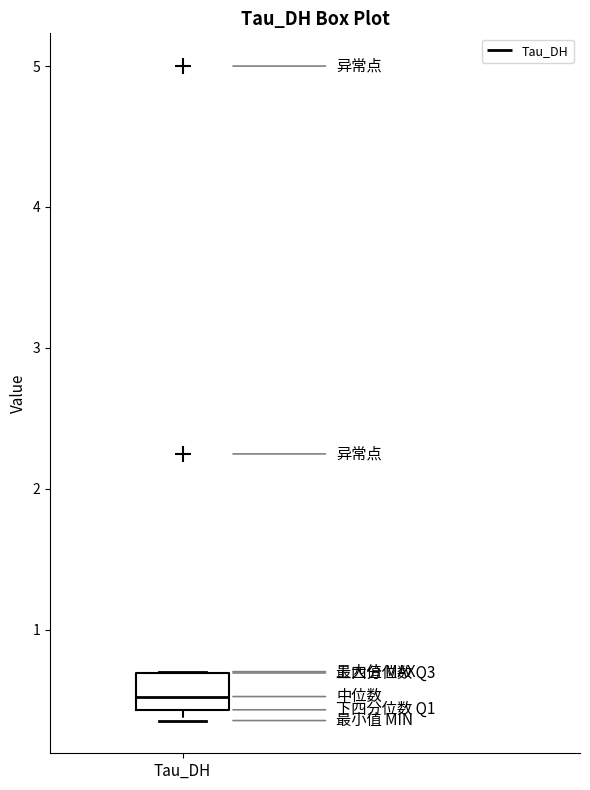

Transcribe this box plot: give where the median line is, the range the box spans, and where the two whiskers end, as read against the y-axis. The values are not printed on the chart, so give them approximately, as read against the axis.

median 0.5, box 0.4 to 0.7, whiskers 0.4 (just below the box's lower edge) to 0.7